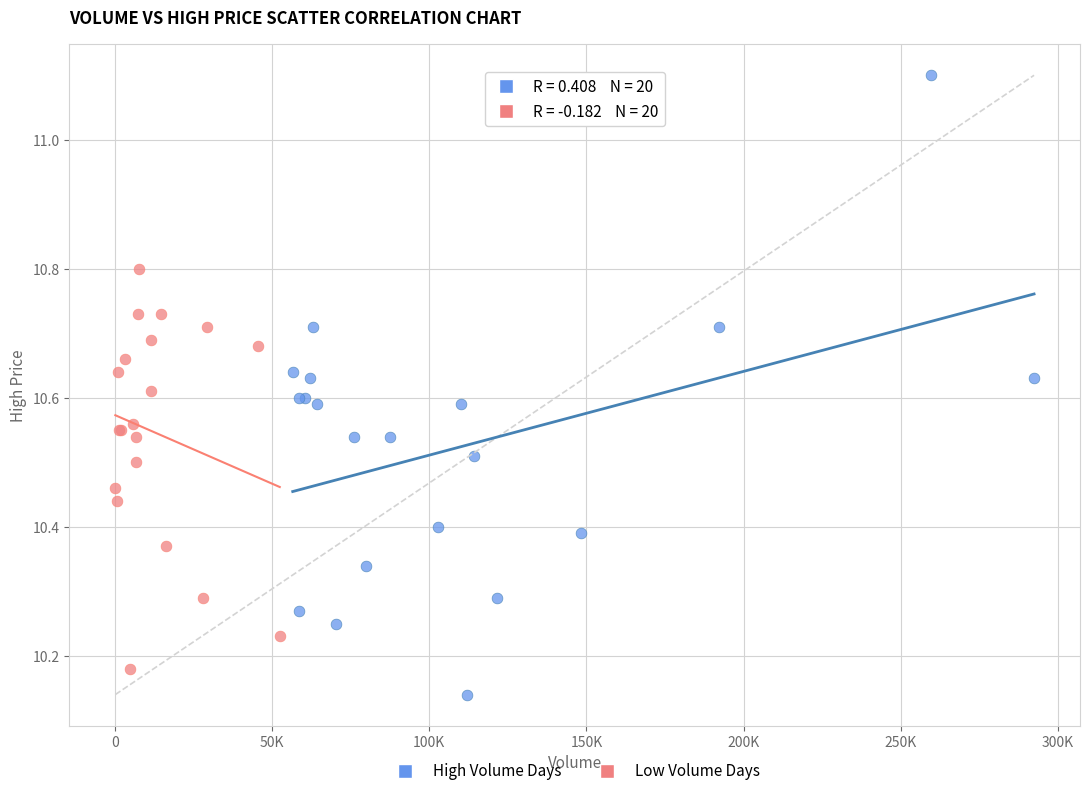

Which series contains the highest Y value?

High Volume Days